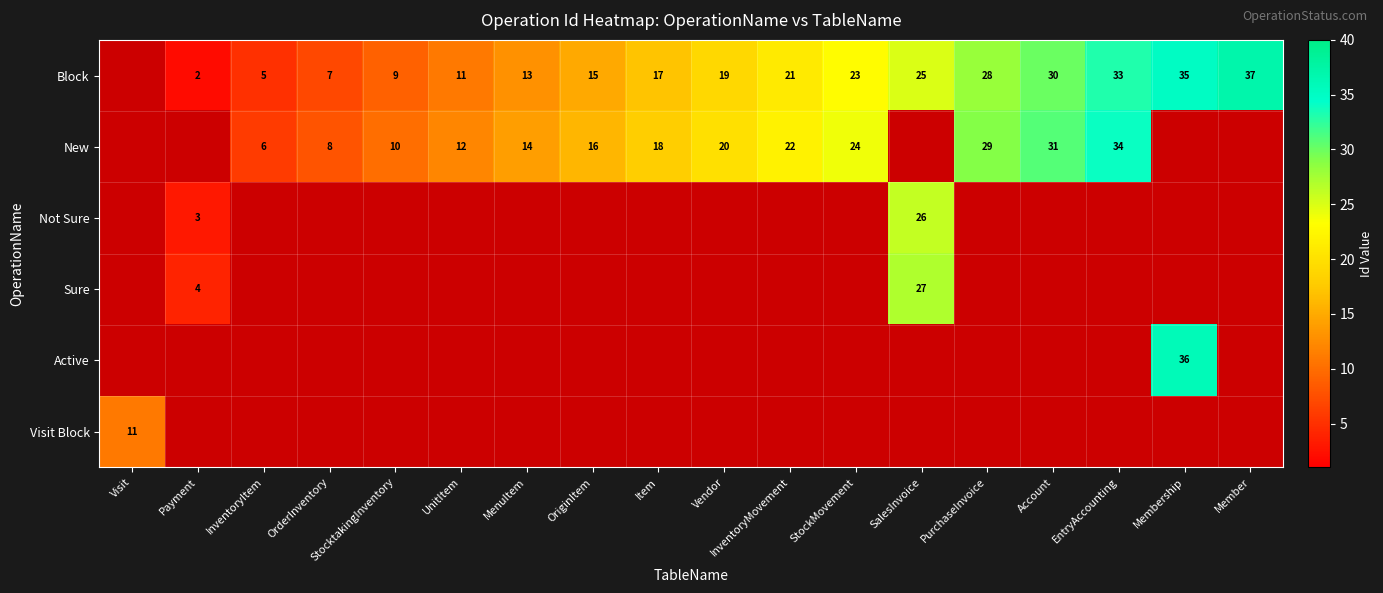

The value of New at MenuItem is 14. True or false?

True